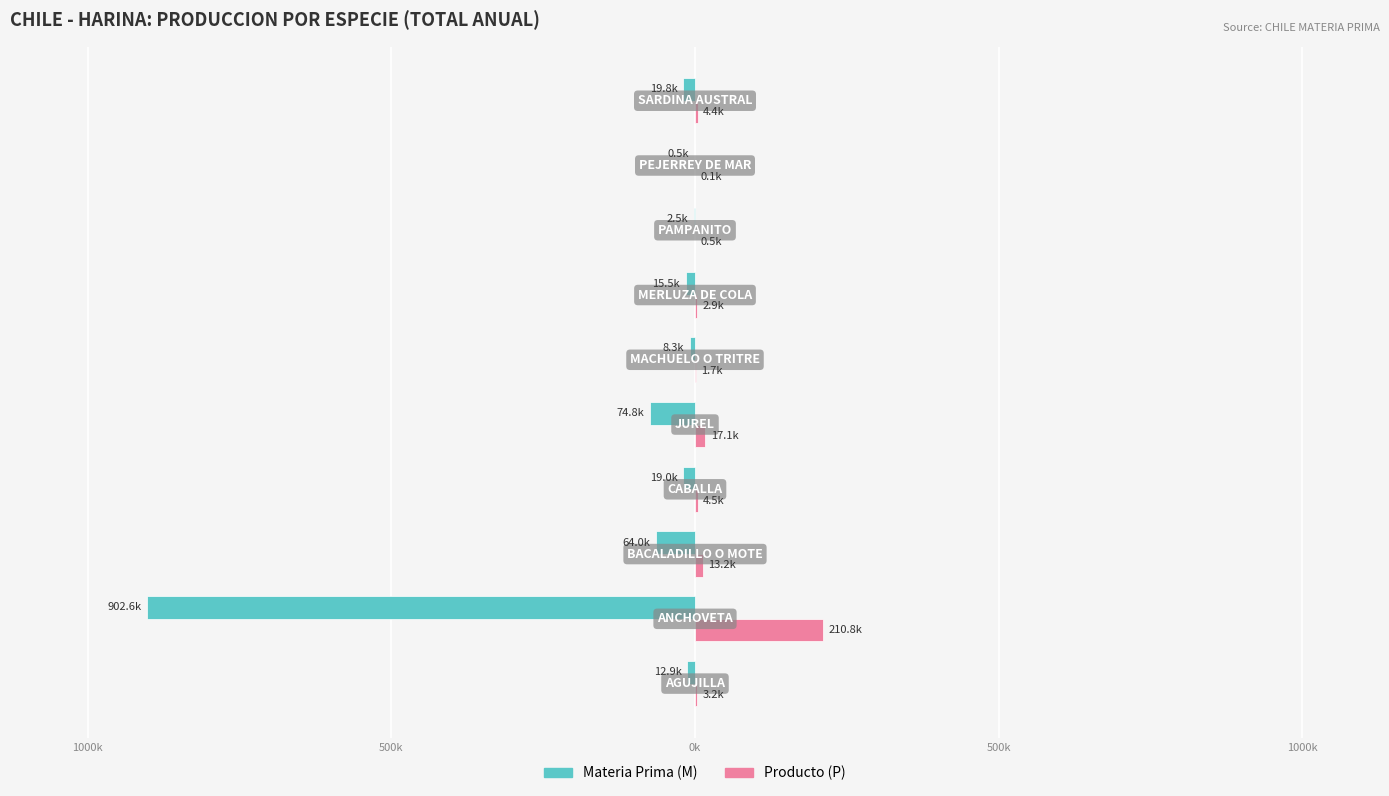

What are all the series names shown in the legend?

Materia Prima (M), Producto (P)